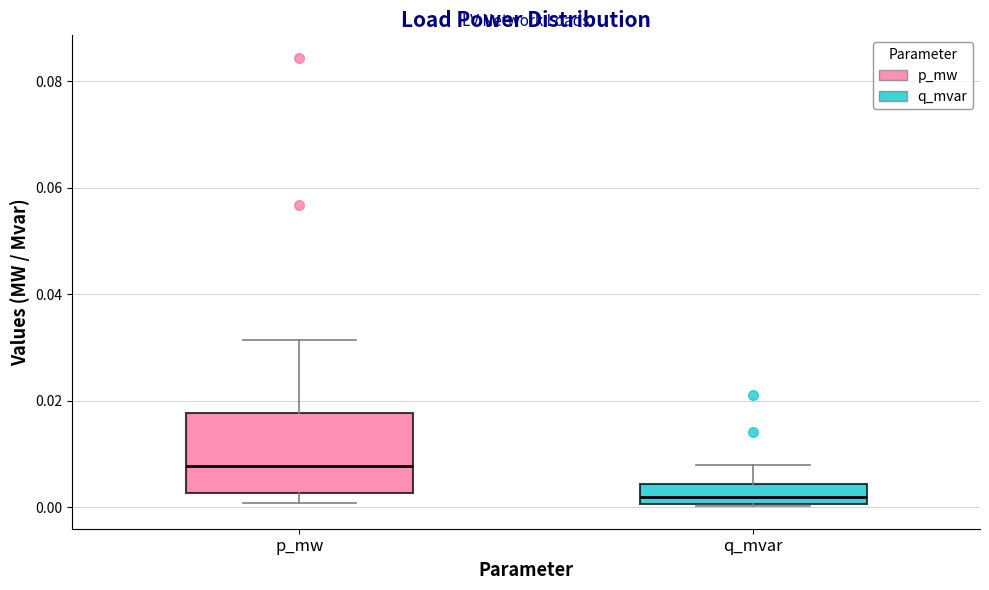

Which box's median line is the highest?

p_mw